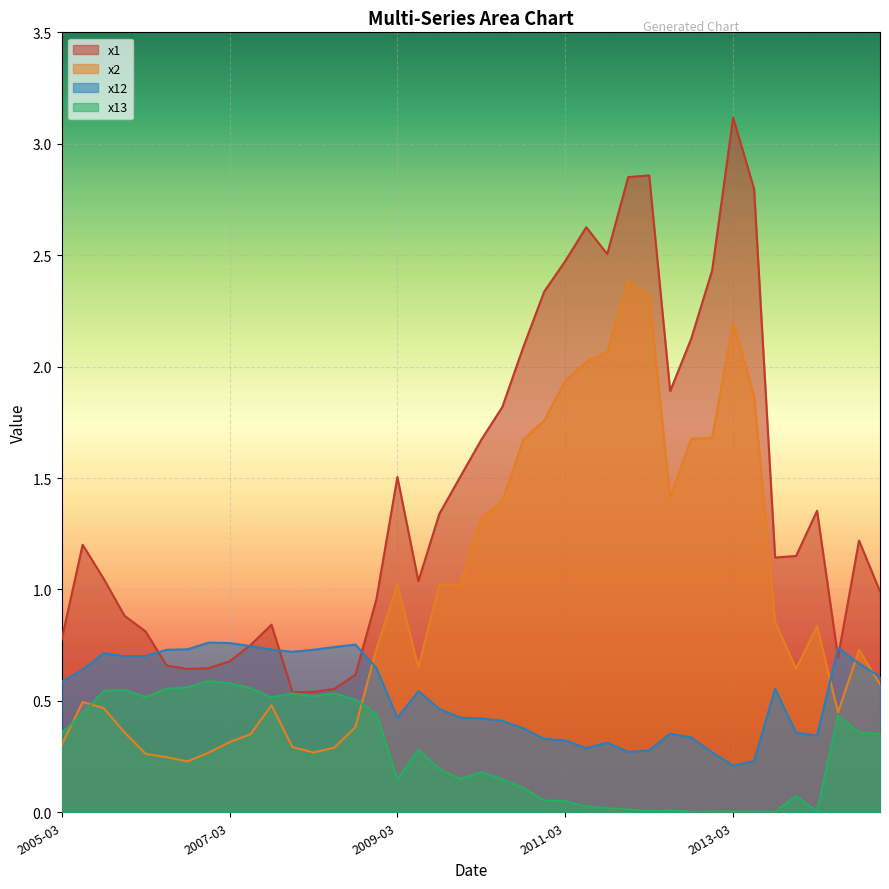

What is the sum of all x2 values?

39.3